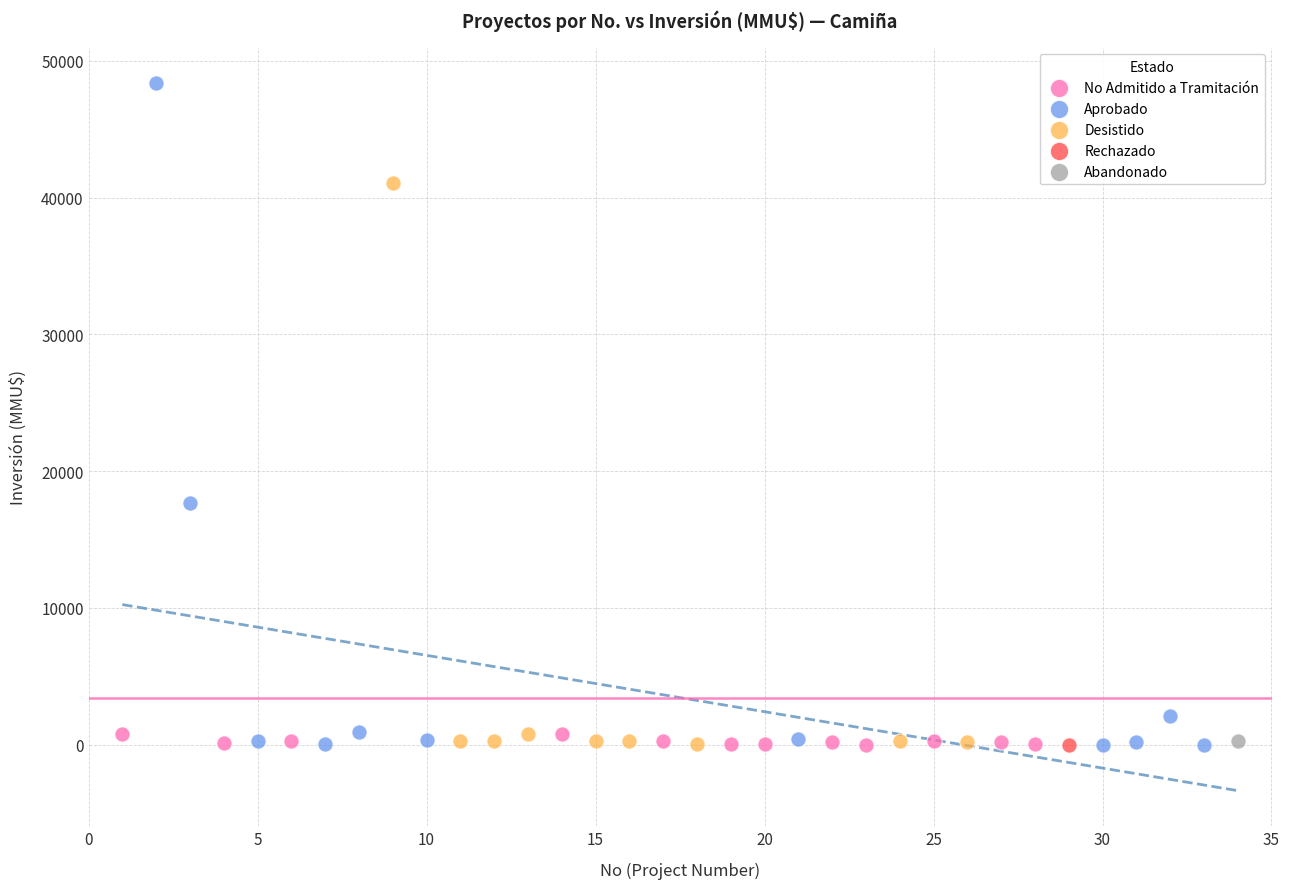

What are all the series names shown in the legend?

No Admitido a Tramitación, Aprobado, Desistido, Rechazado, Abandonado